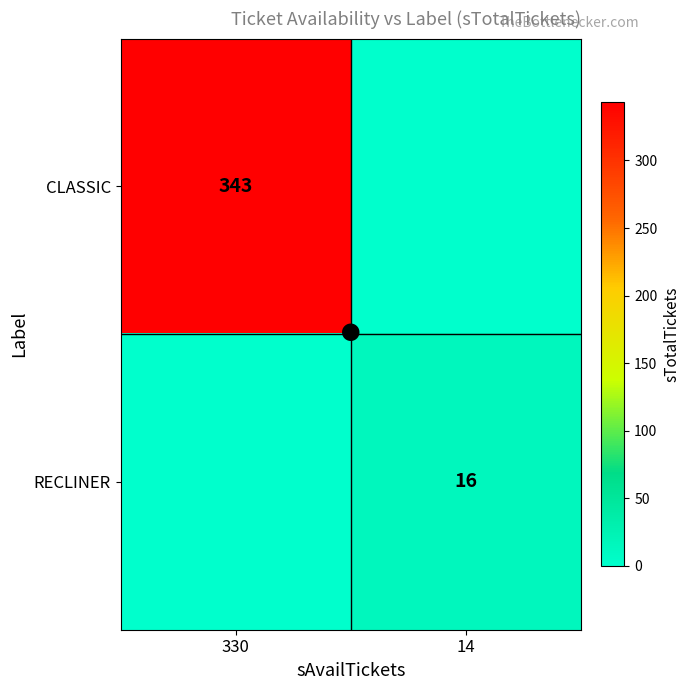

Which category has the lowest value across all series?

14